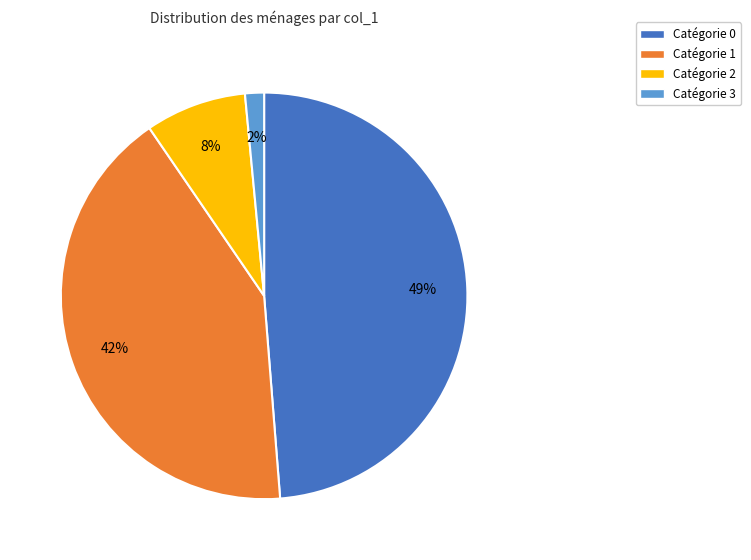

Is there any slice that represents more than half of the pie?

No